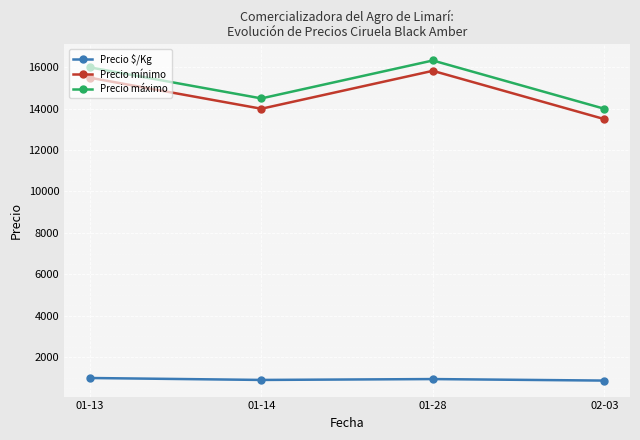

What is the total value across all series at 02-03?

28359.5